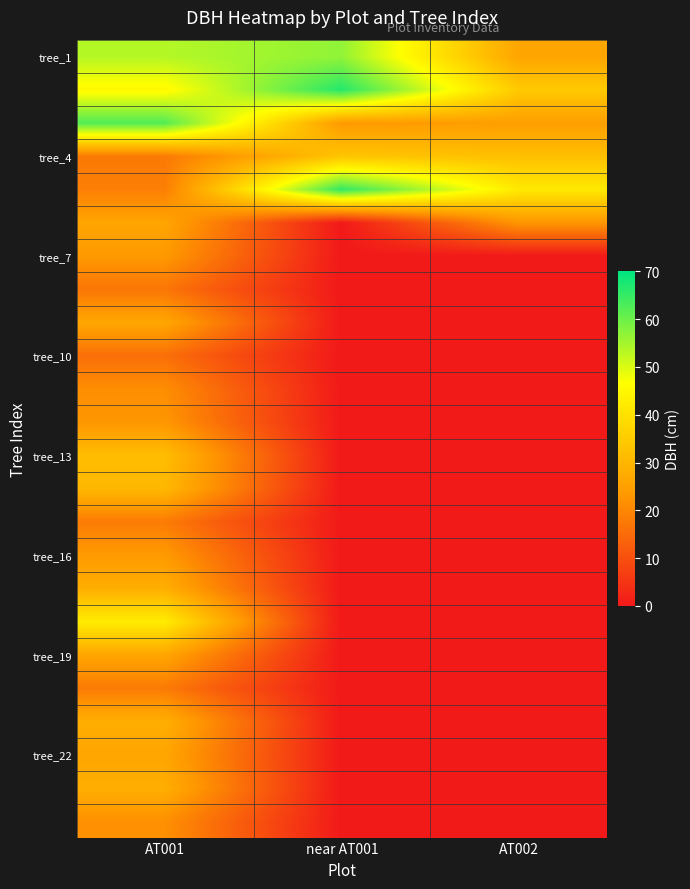

What is the difference between the highest and lowest values at AT001?

46.8